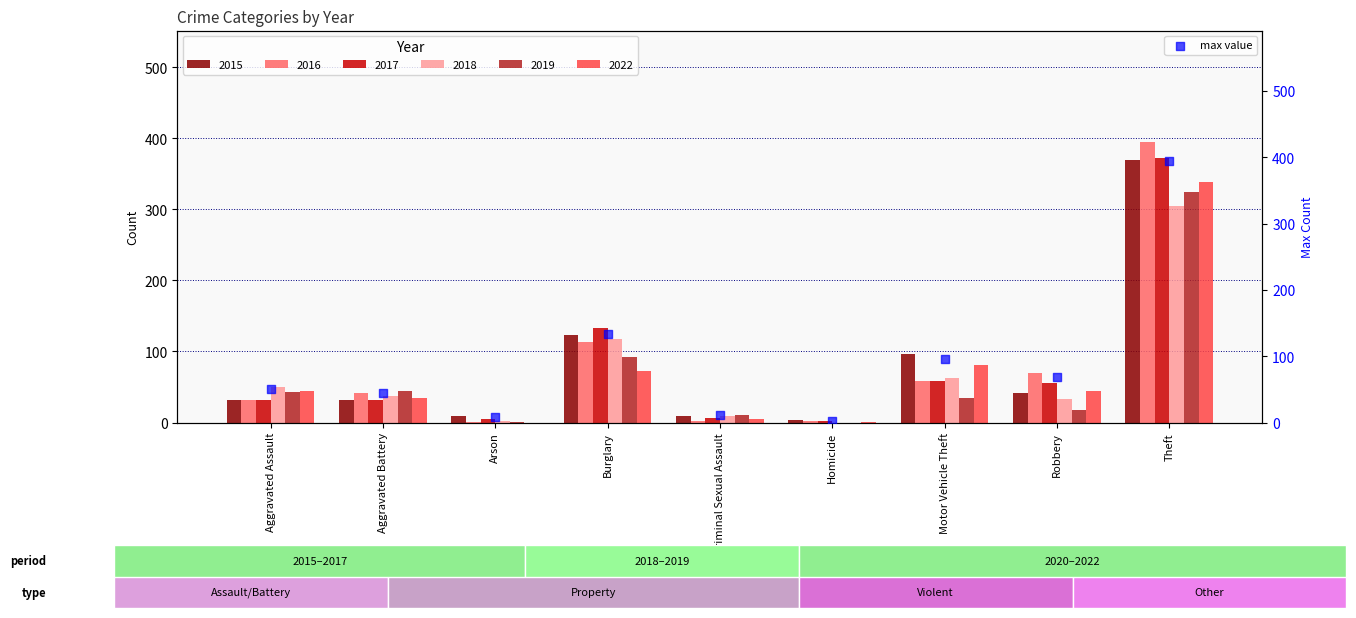

What is the change in value from Burglary to Criminal Sexual Assault?

-122